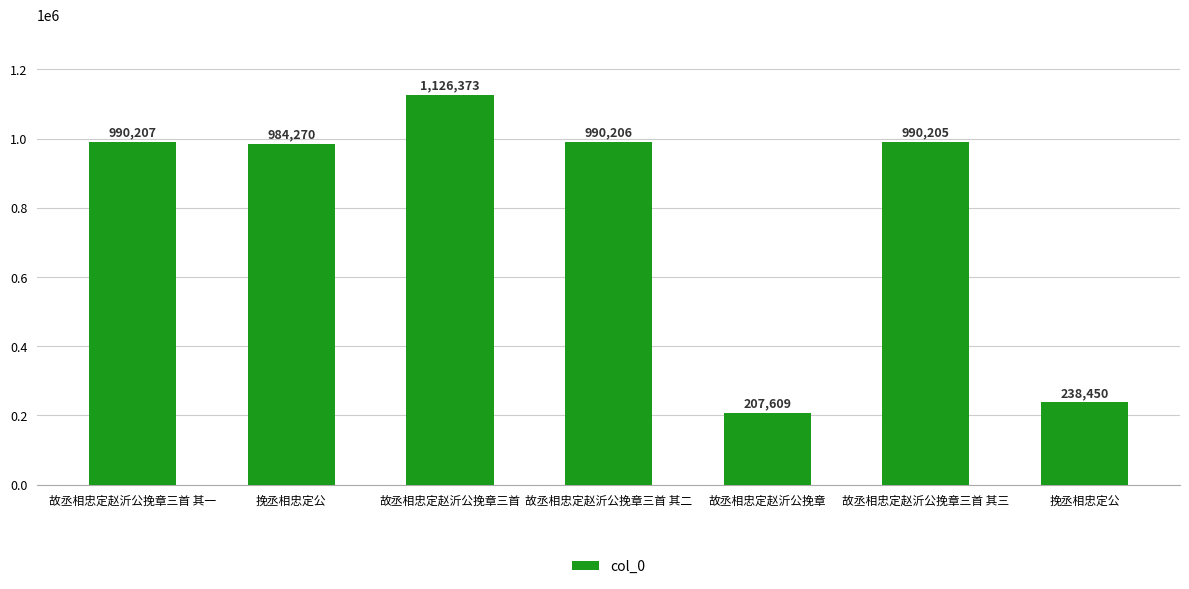

Reading left to right, what are all the values shown in this chart?

故丞相忠定赵沂公挽章三首 其一=990207	挽丞相忠定公=984270	故丞相忠定赵沂公挽章三首=1126373	故丞相忠定赵沂公挽章三首 其二=990206	故丞相忠定赵沂公挽章=207609	故丞相忠定赵沂公挽章三首 其三=990205	挽丞相忠定公=238450